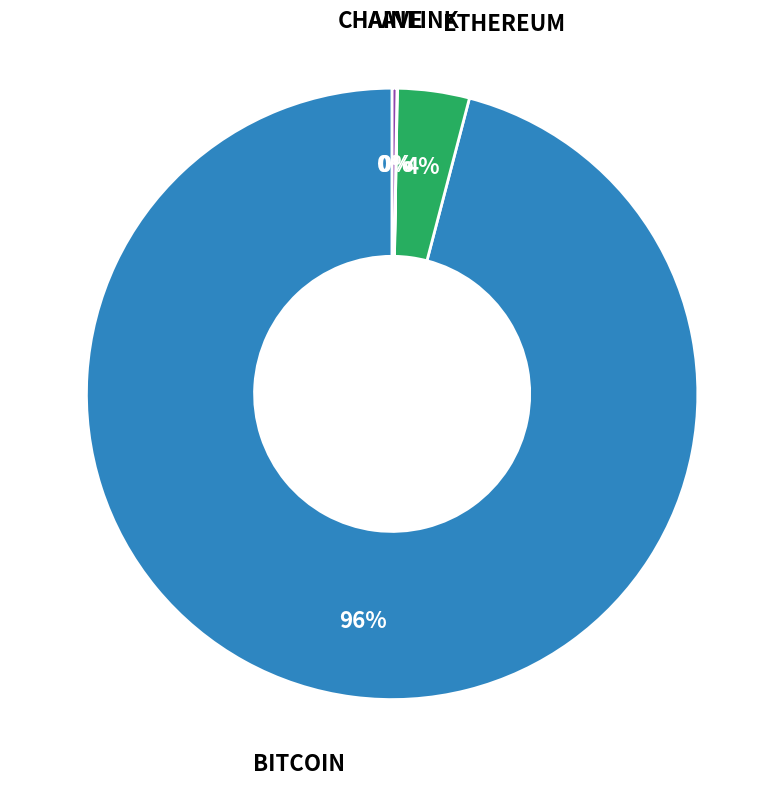

To the nearest percent, what is the difference between the largest and smallest slice percentages?

96%